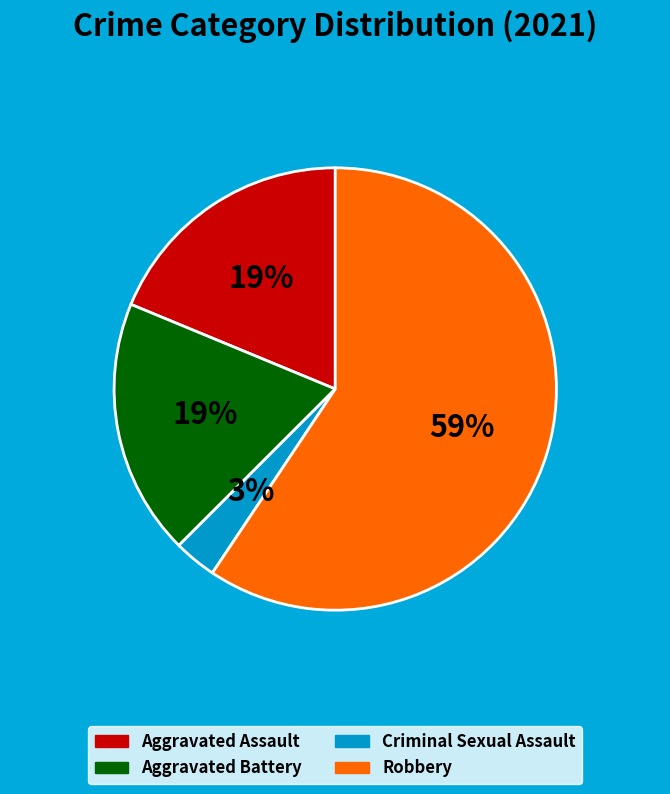

To the nearest percent, what percentage of the pie is Aggravated Battery?

19%